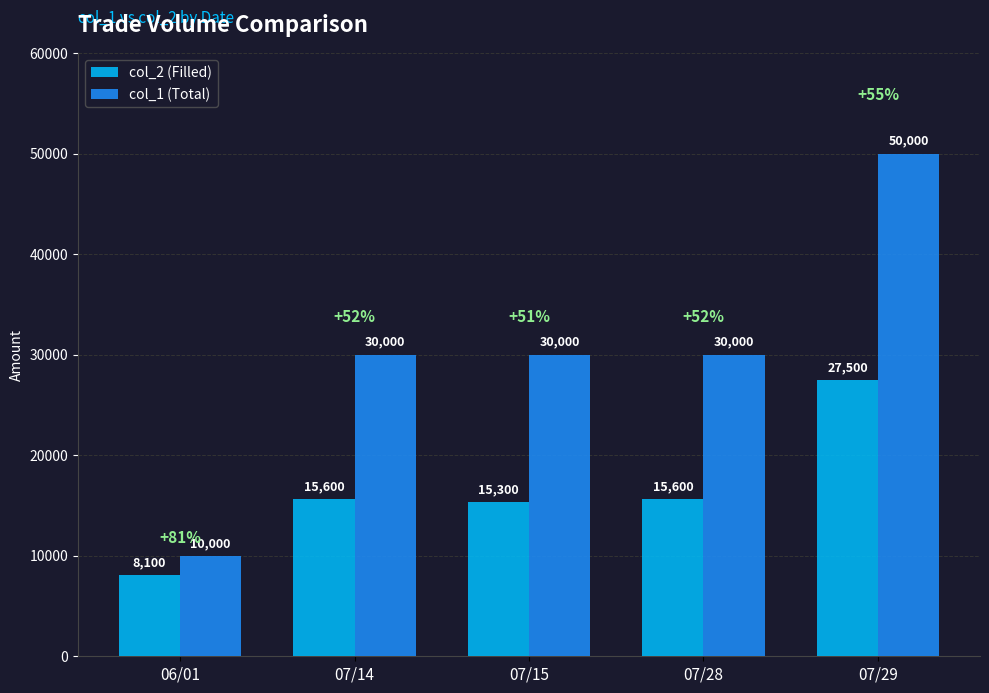

The col_1 (Total) series shows 30000 at 07/15. True or false?

True